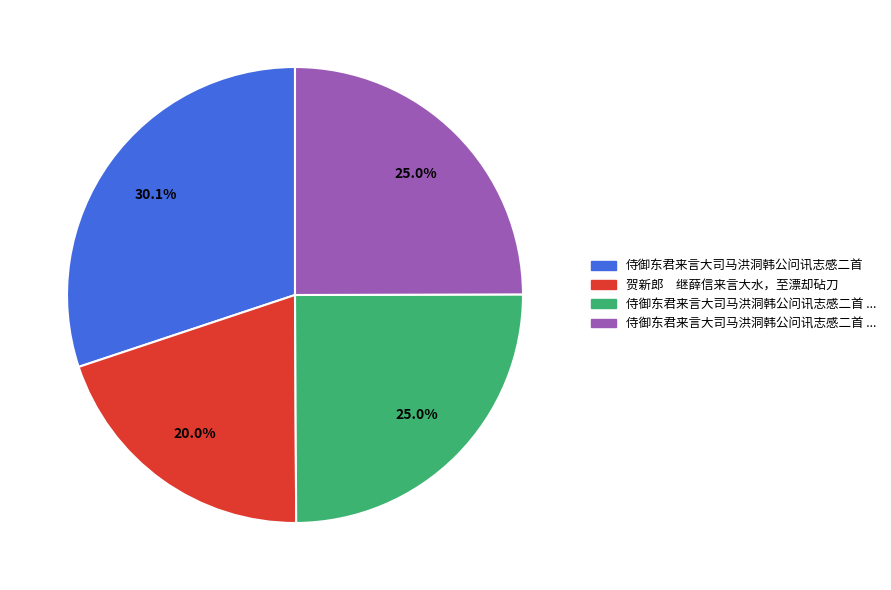

Is there any slice that represents more than half of the pie?

No